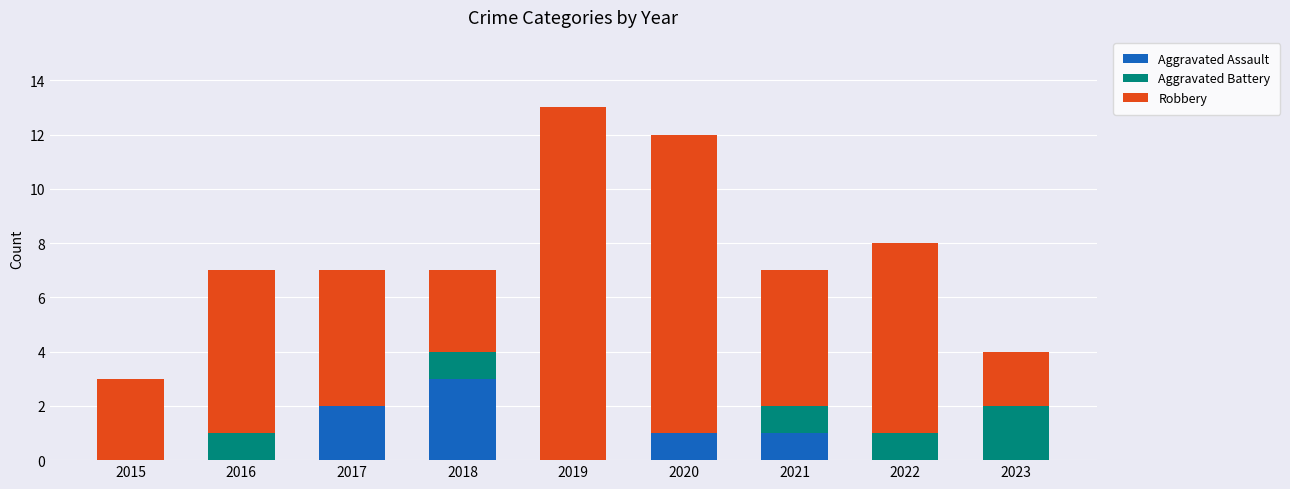

What is the sum of all Aggravated Assault values?

7